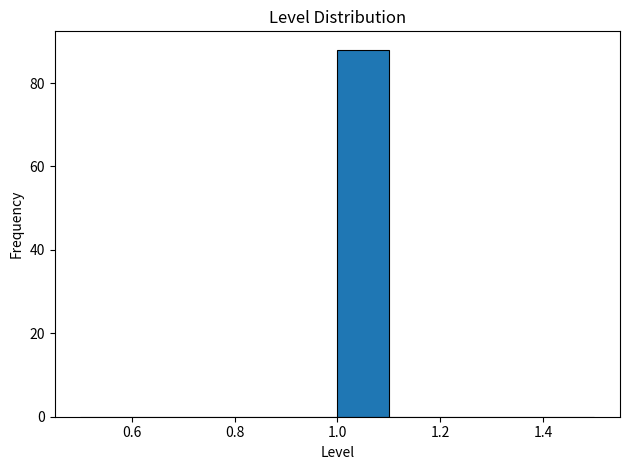

What is the height of the bar covering 1.0 to 1.1 on the x-axis? The values are not printed on the chart, so give them approximately, as read against the axis.

88